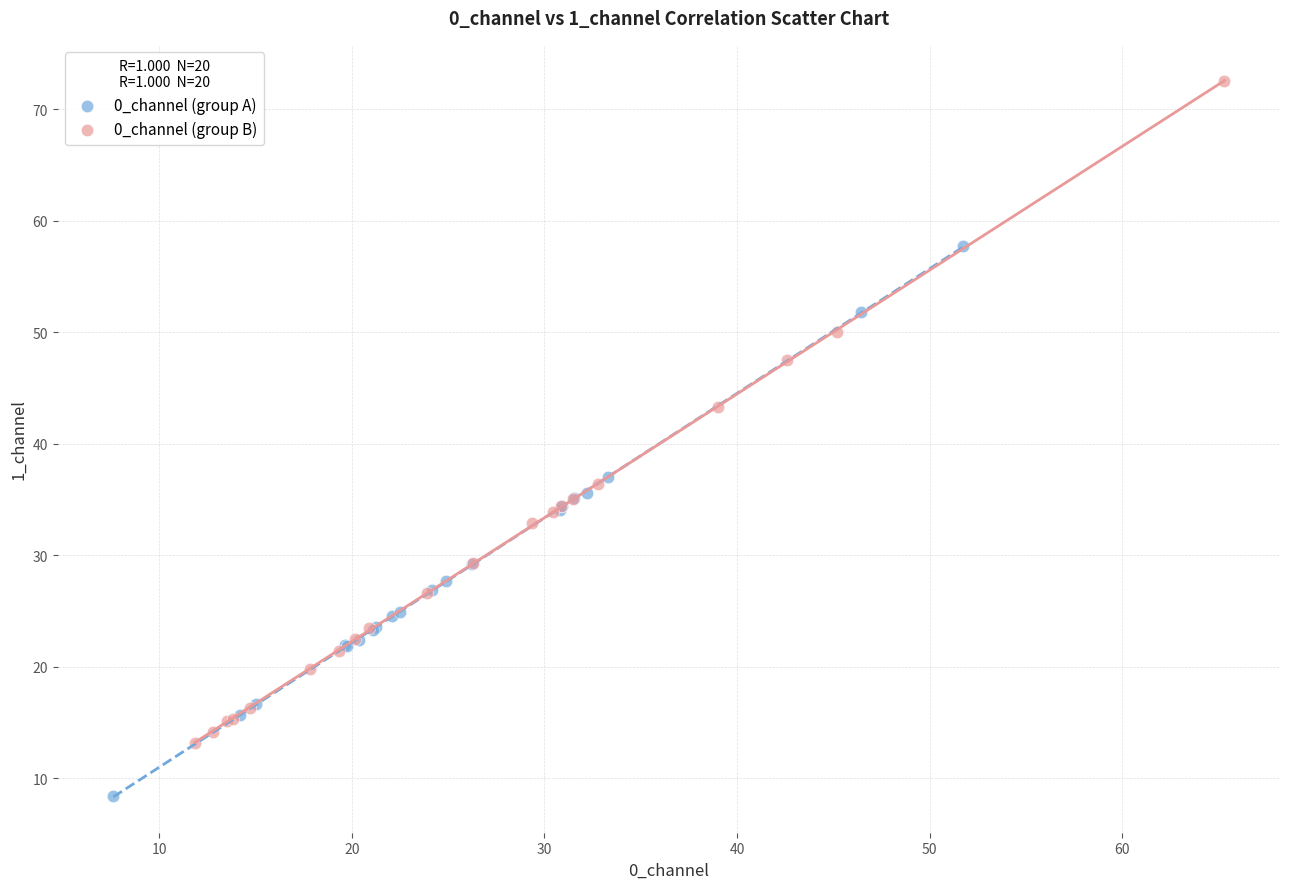

Which series contains the highest Y value?

0_channel (group B)